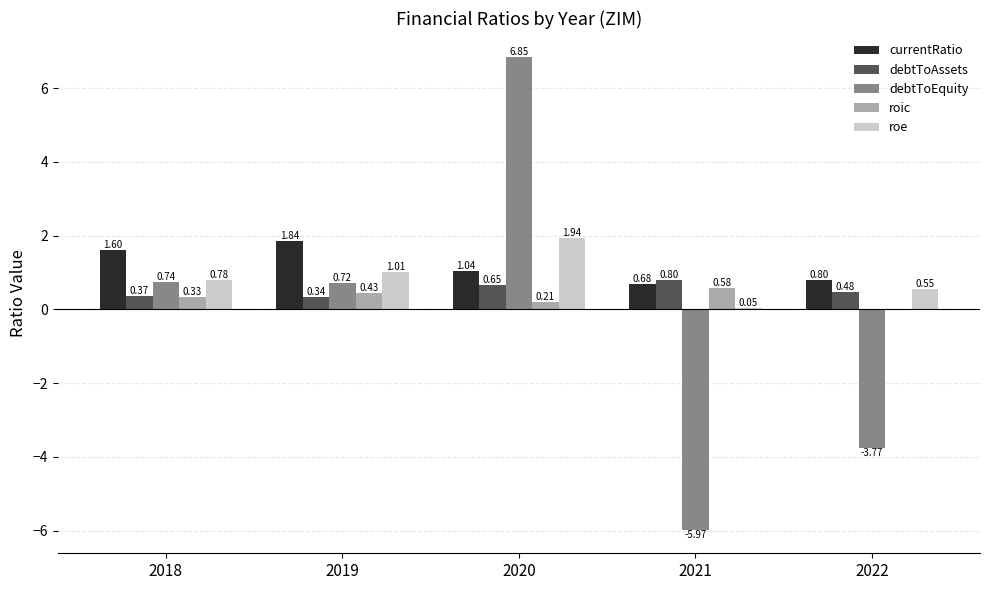

What are all the series names shown in the legend?

currentRatio, debtToAssets, debtToEquity, roic, roe